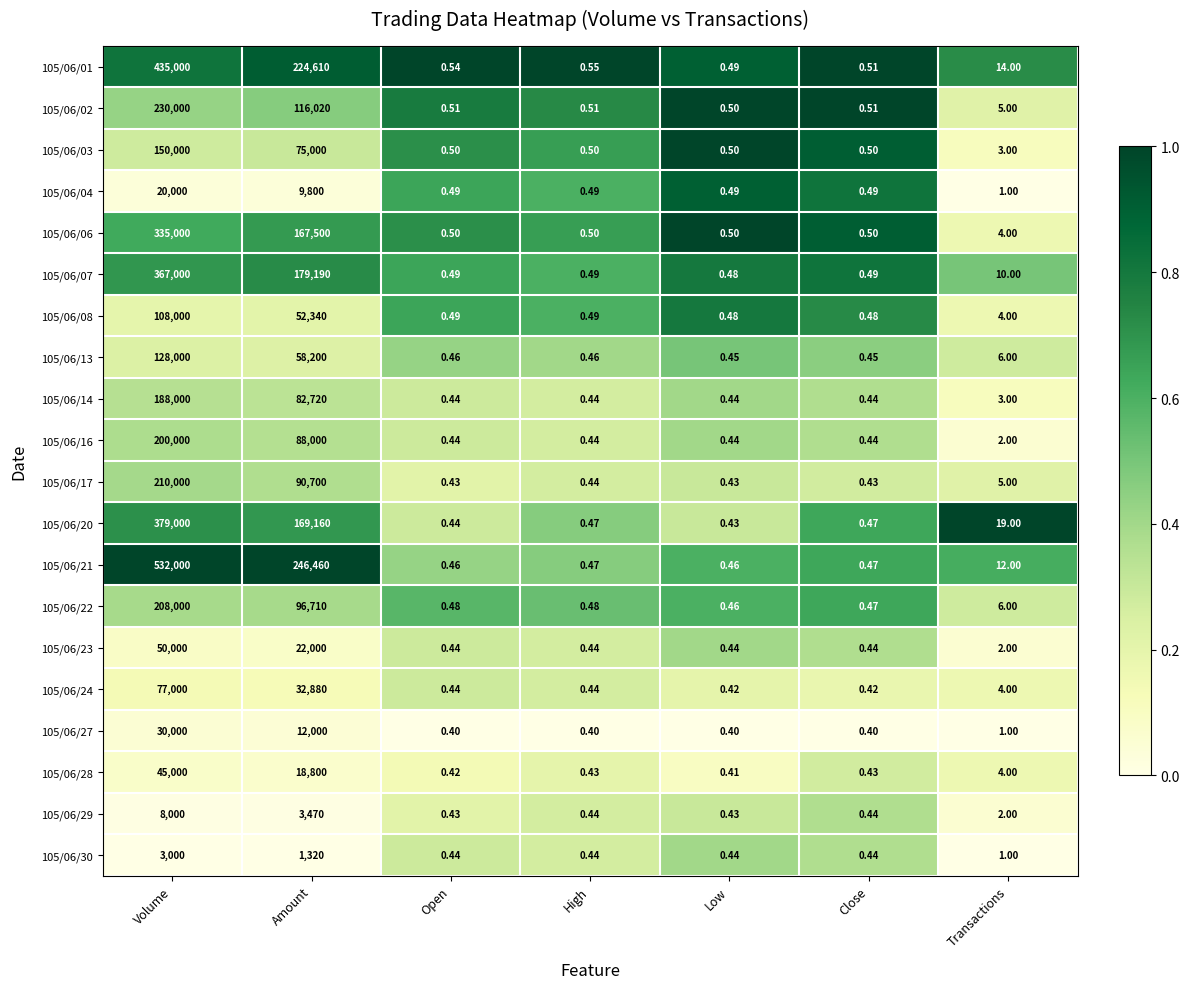

At which label is 105/06/20 closest to 189500?

Amount